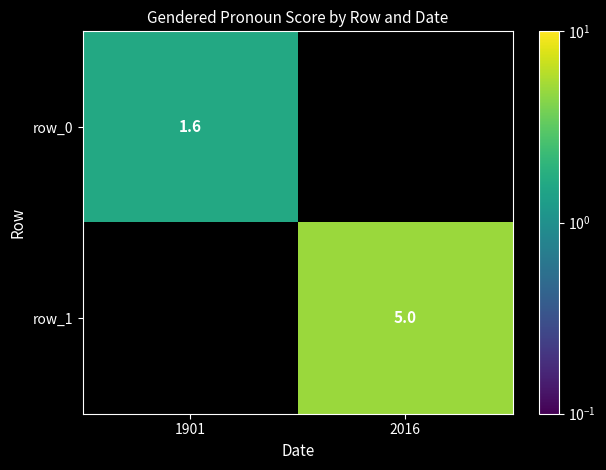

The value of row_0 at 2016 is 0.6. True or false?

False